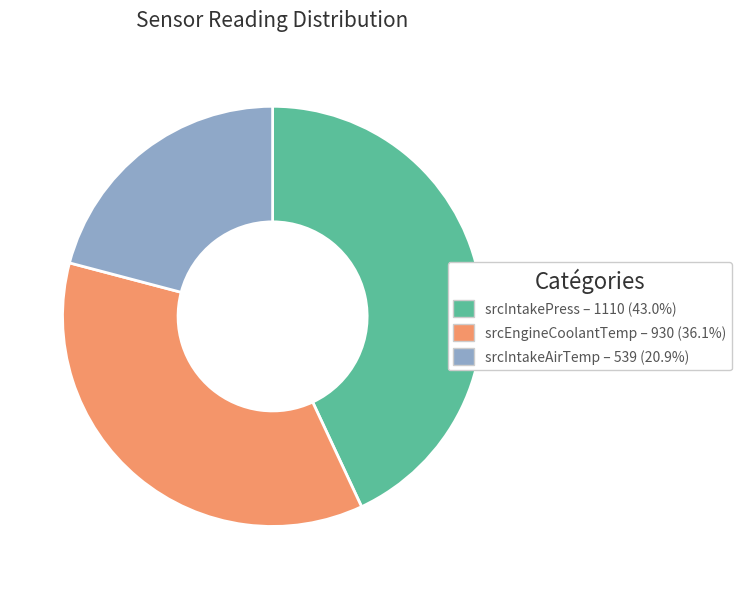

Rank the categories by value from lowest to highest.

srcIntakeAirTemp, srcEngineCoolantTemp, srcIntakePress